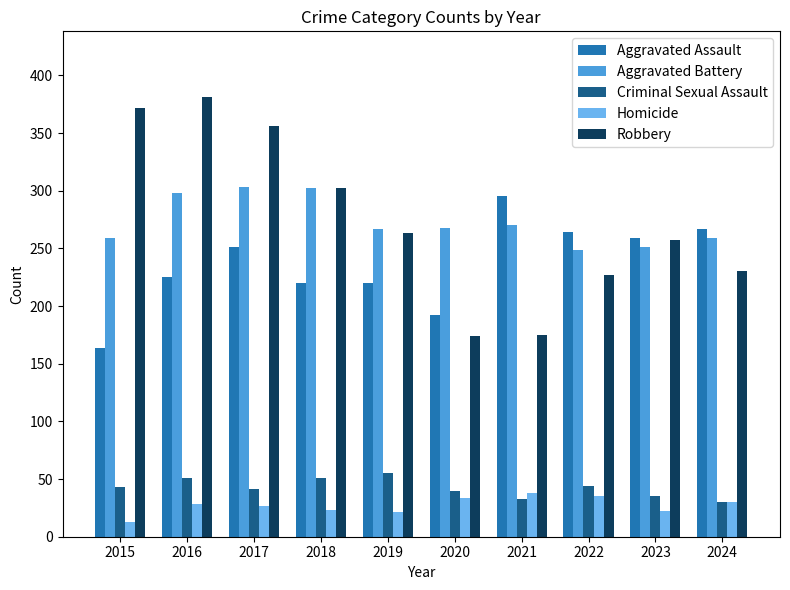

What is the sum of the Aggravated Assault values at 2024 and 2016?

492